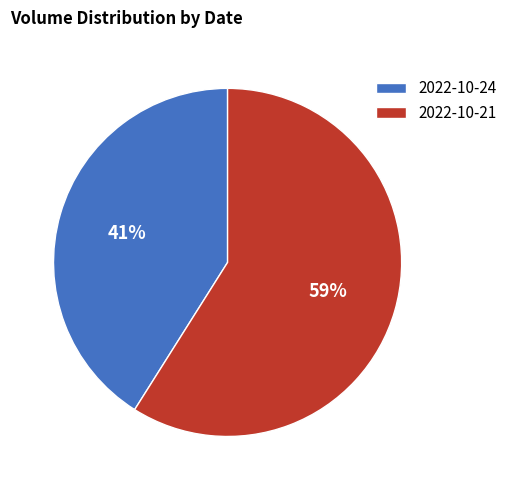

Do 2022-10-21 and 2022-10-24 together represent more than half of the pie?

Yes